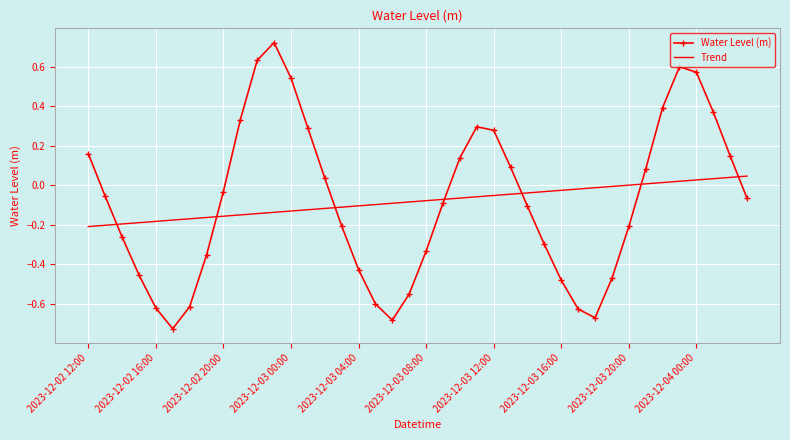

True or false: Trend and Water Level (m) intersect in this chart.

True